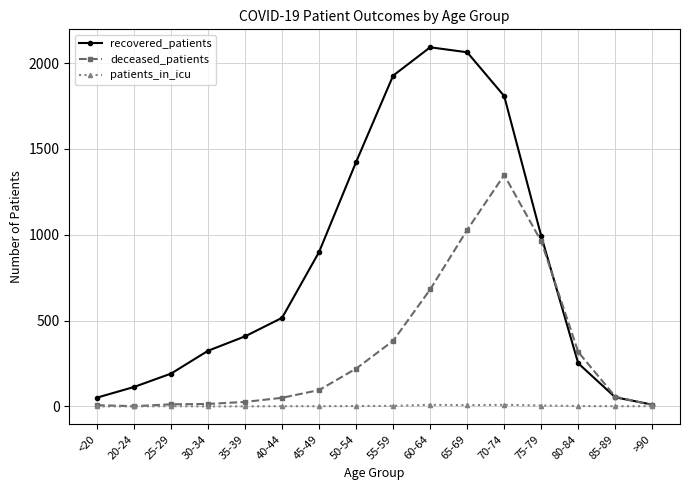

What is the total value across all series at >90?

18